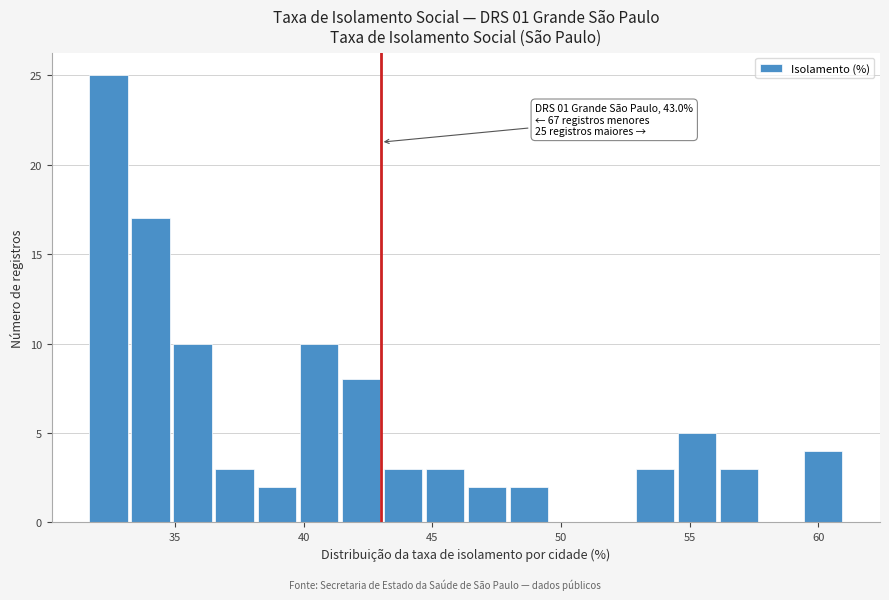

Around what value on the x-axis is the tallest bar? Give the approximate position of its centre, as read against the axis.

32.5